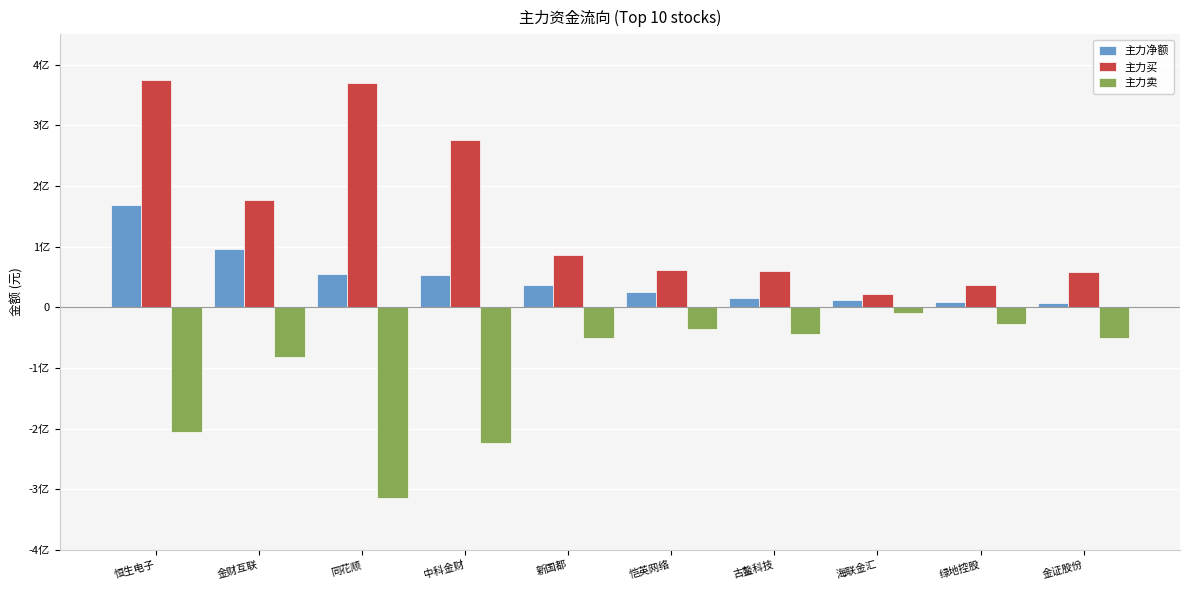

At how many categories does at least one series exceed 274473280?

3